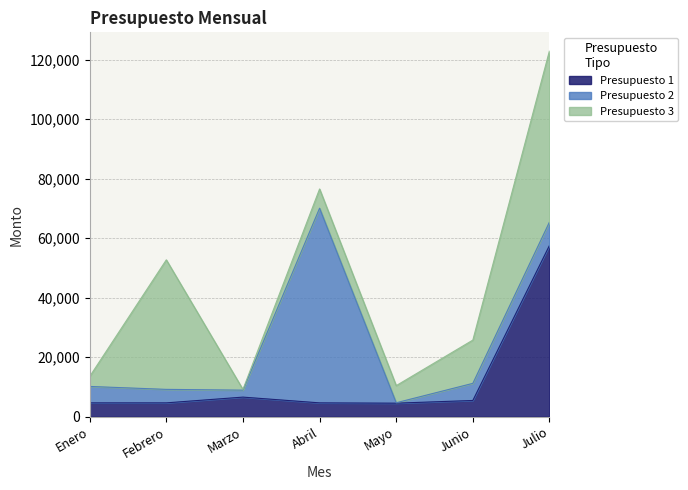

What is the label of the 1st point from the right?

Julio